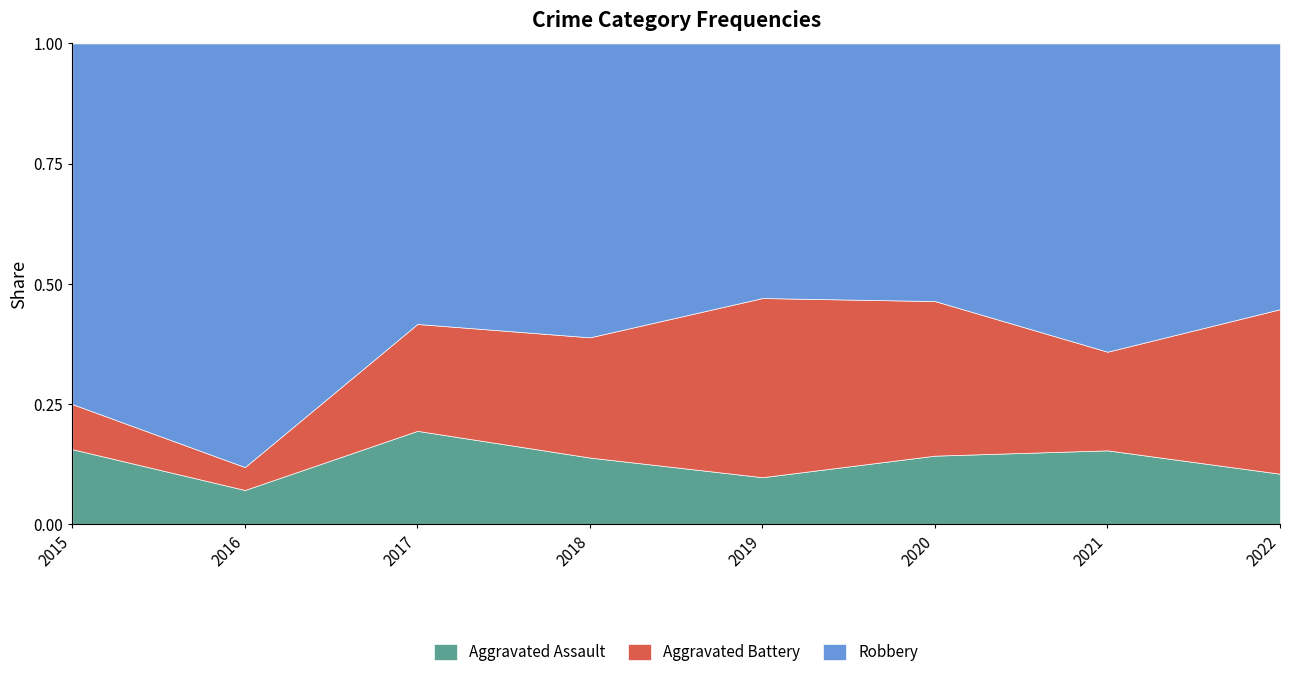

Does the chart have visible grid lines?

No